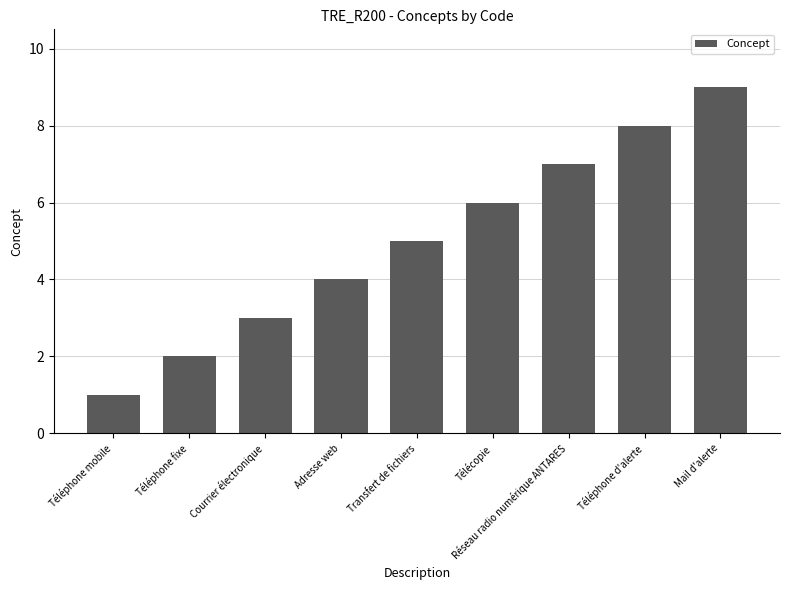

Is it true that the value at Adresse web is 7?

False